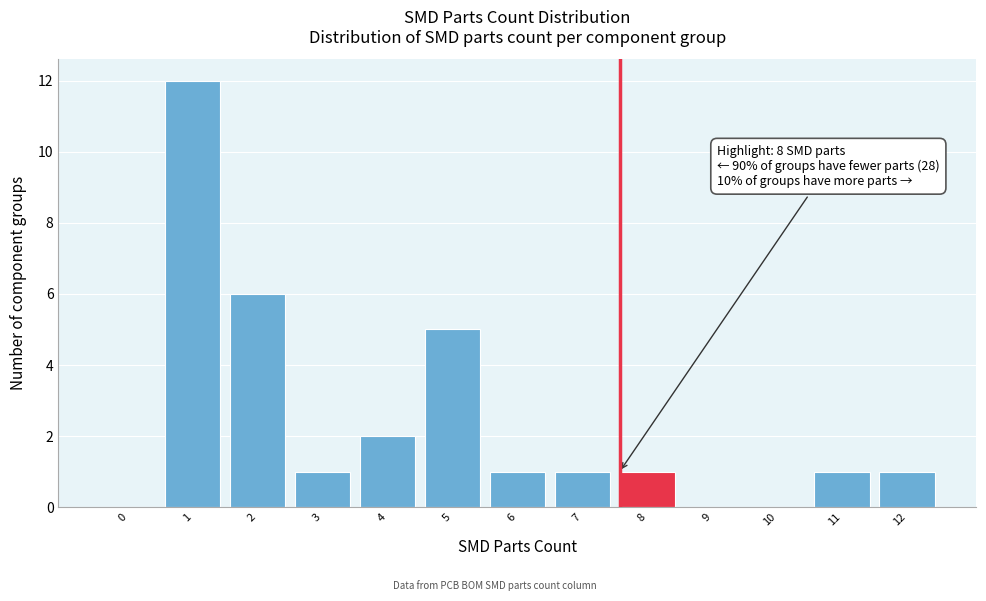

Reading left to right, transcribe all the data shown in this chart.

0=0	1=12	2=6	3=1	4=2	5=5	6=1	7=1	8=1	9=0	10=0	11=1	12=1